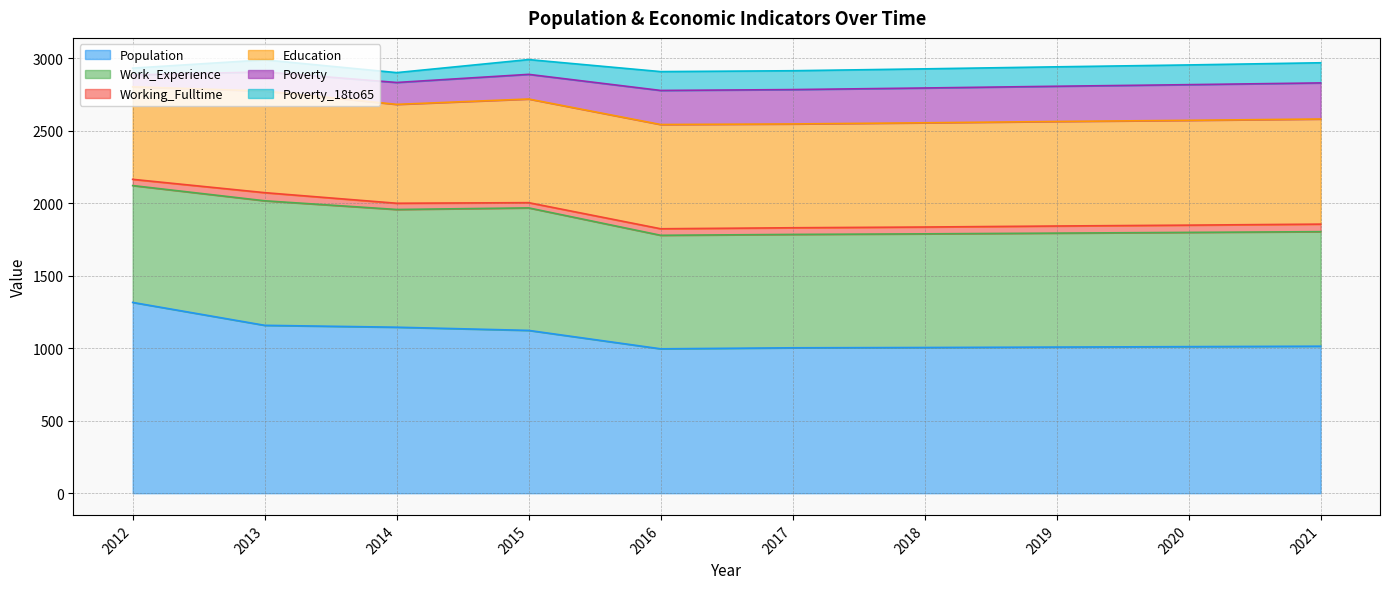

Which series has the largest range (max minus min)?

Population